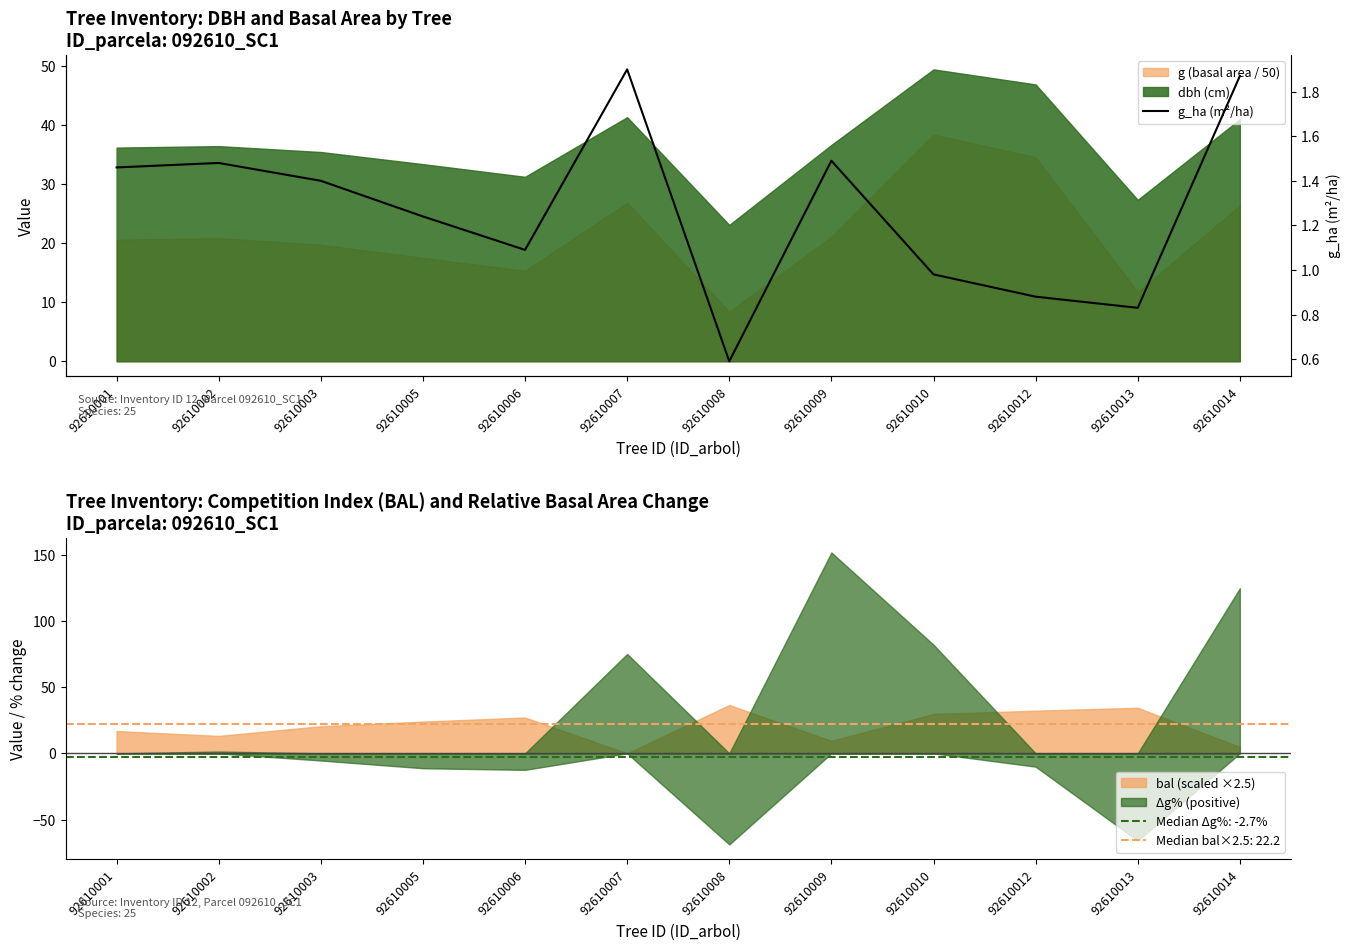

Reading left to right, what are all the values shown in this chart?

92610001=1.5	92610002=1.5	92610003=1.4	92610005=1.2	92610006=1.1	92610007=1.9	92610008=0.6	92610009=1.5	92610010=1.0	92610012=0.9	92610013=0.8	92610014=1.9